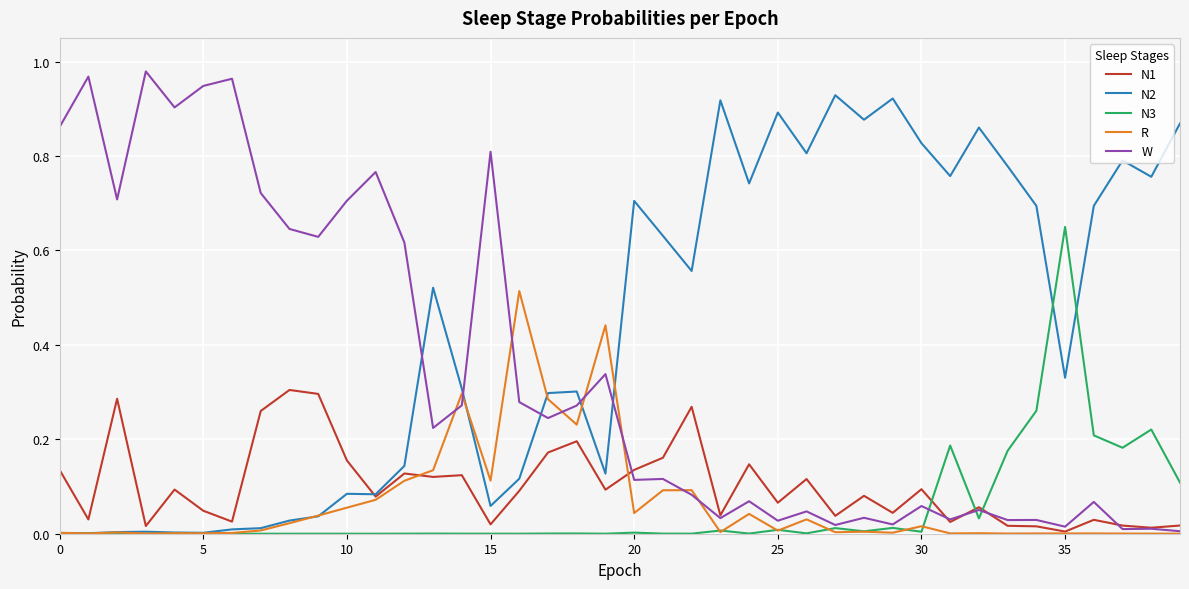

Which series has the largest total across all categories?

N2